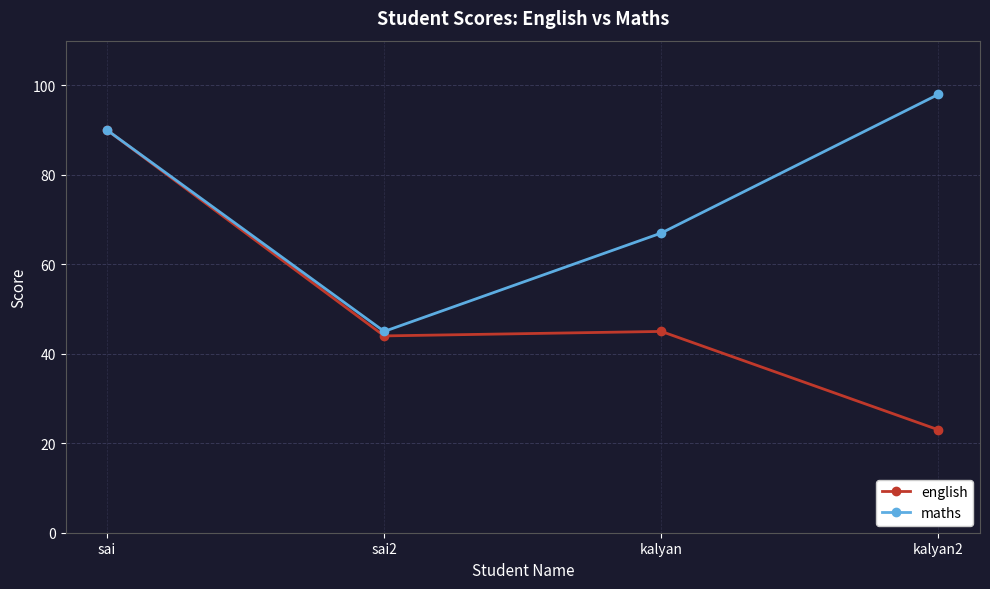

What is the difference between the second highest and minimum values in the maths series?

45